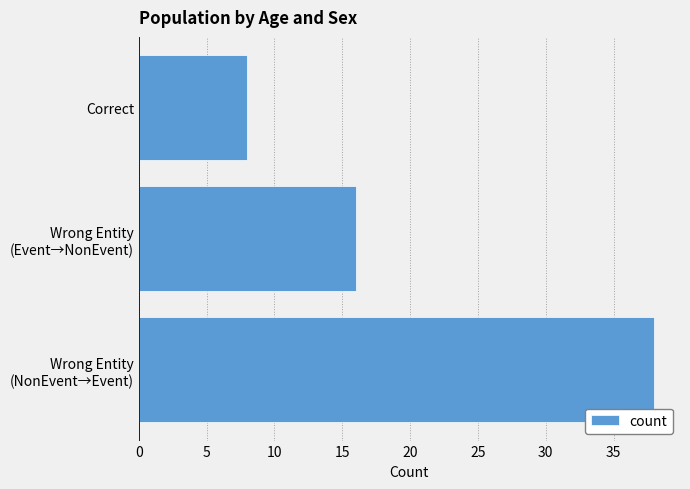

What is the smallest value displayed?

8